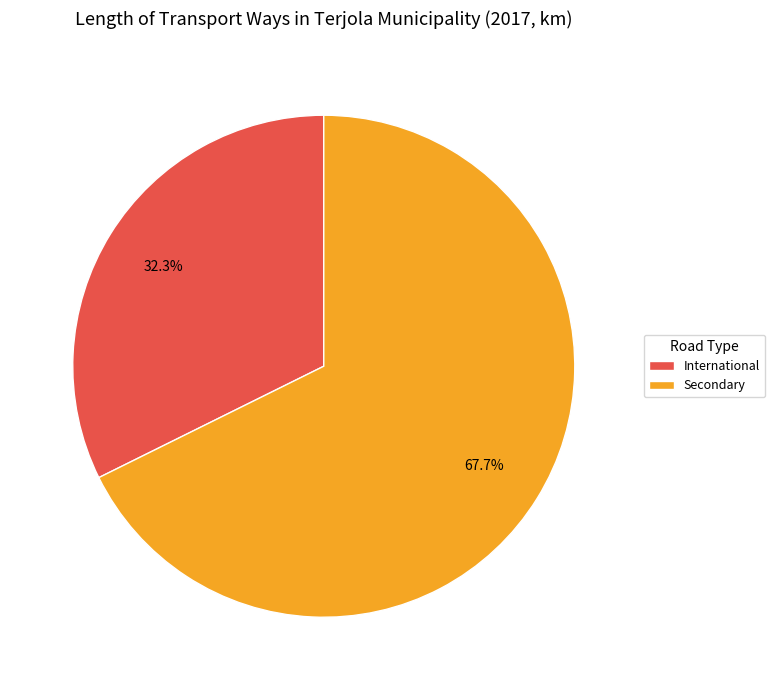

Is there any slice that represents more than half of the pie?

Yes